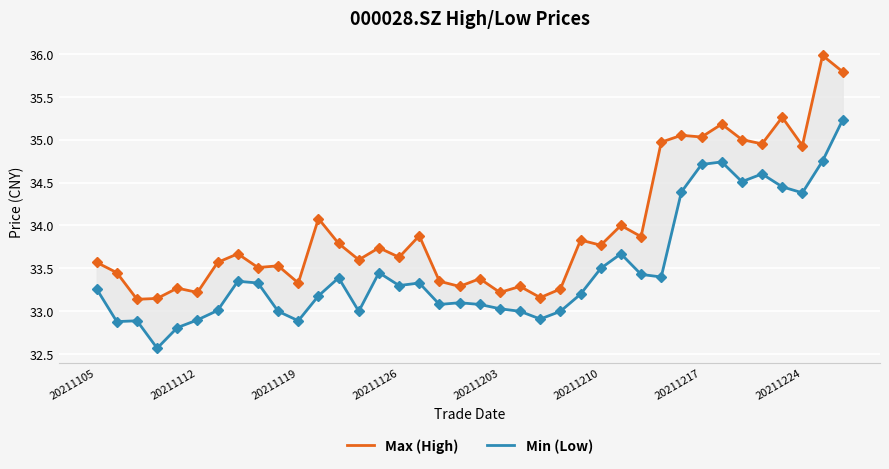

At how many categories does at least one series exceed 33?

38